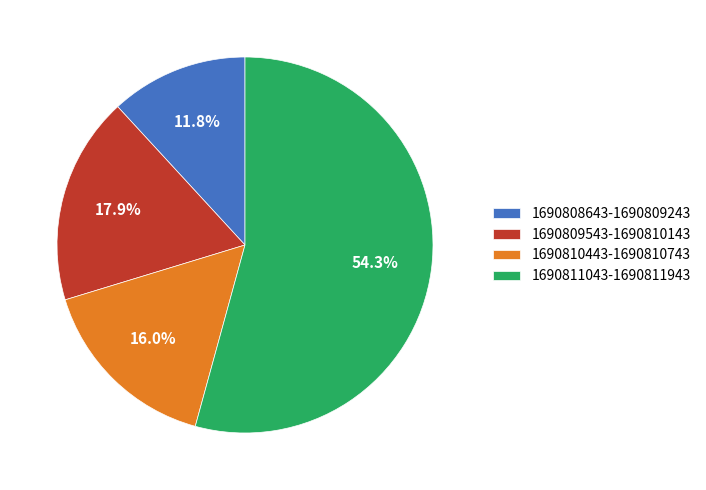

What percentage is NOT represented by 1690810443-1690810743?

84.0%